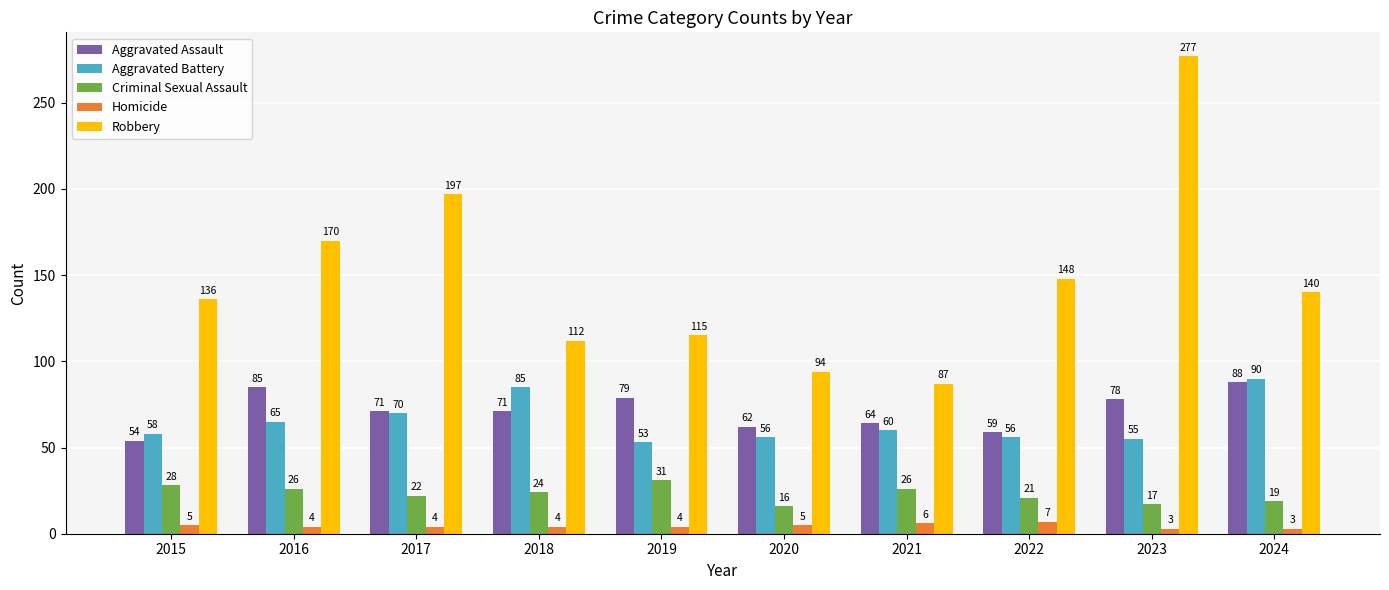

How many bars are there in total?

50